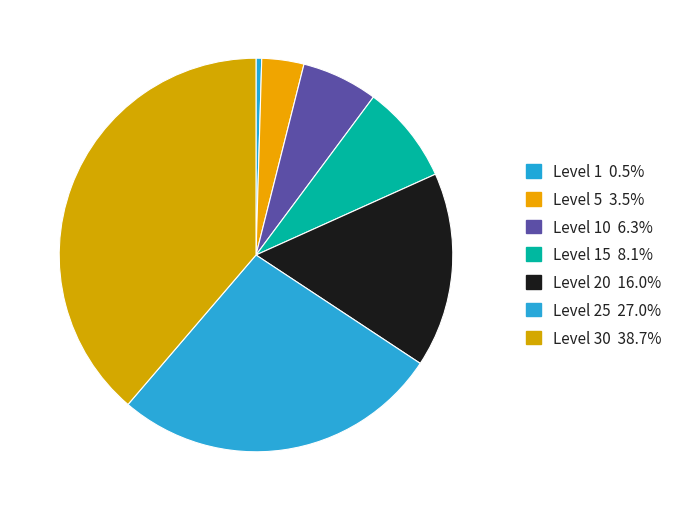

Rank the categories by value from lowest to highest.

Level 1, Level 5, Level 10, Level 15, Level 20, Level 25, Level 30